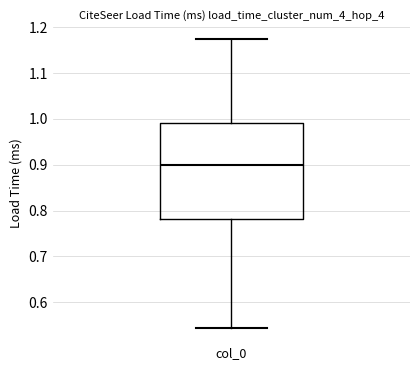

Transcribe this box plot: give where the median line is, the range the box spans, and where the two whiskers end, as read against the y-axis. The values are not printed on the chart, so give them approximately, as read against the axis.

median 0.90, box 0.78 to 0.99, whiskers 0.54 to 1.17